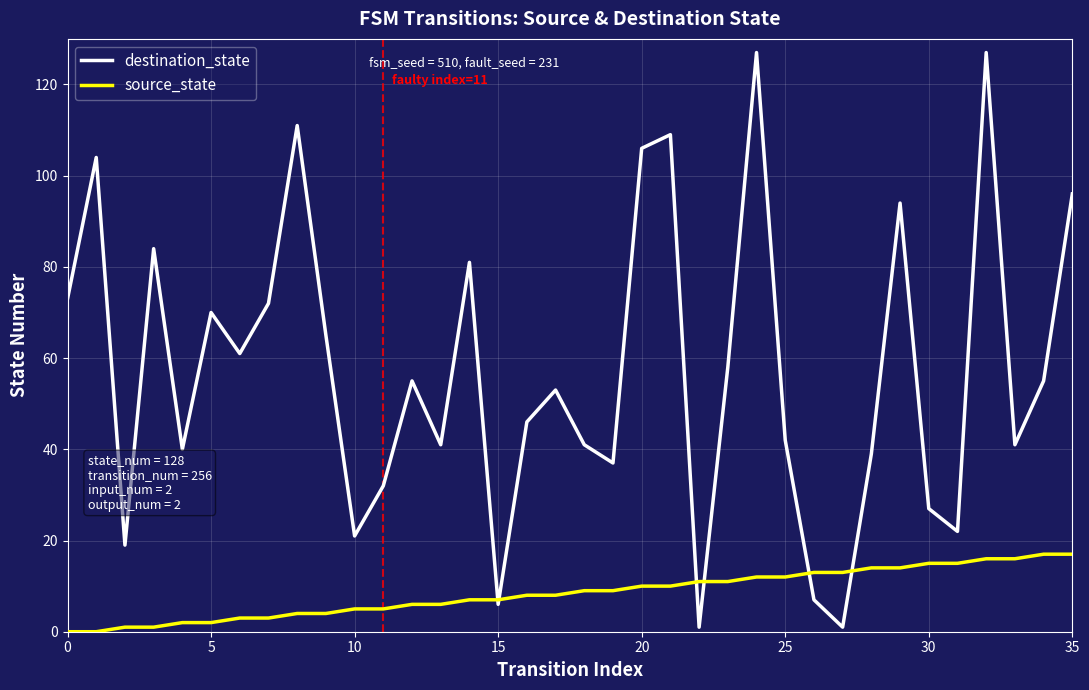

What is the average value of the destination_state series?

57